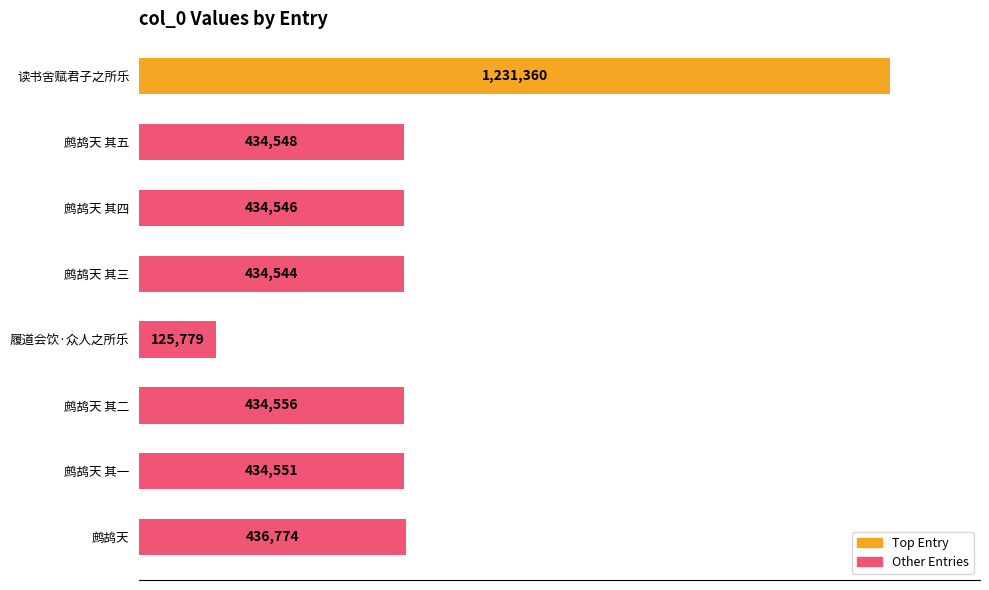

What is the sum of all values?

3966658